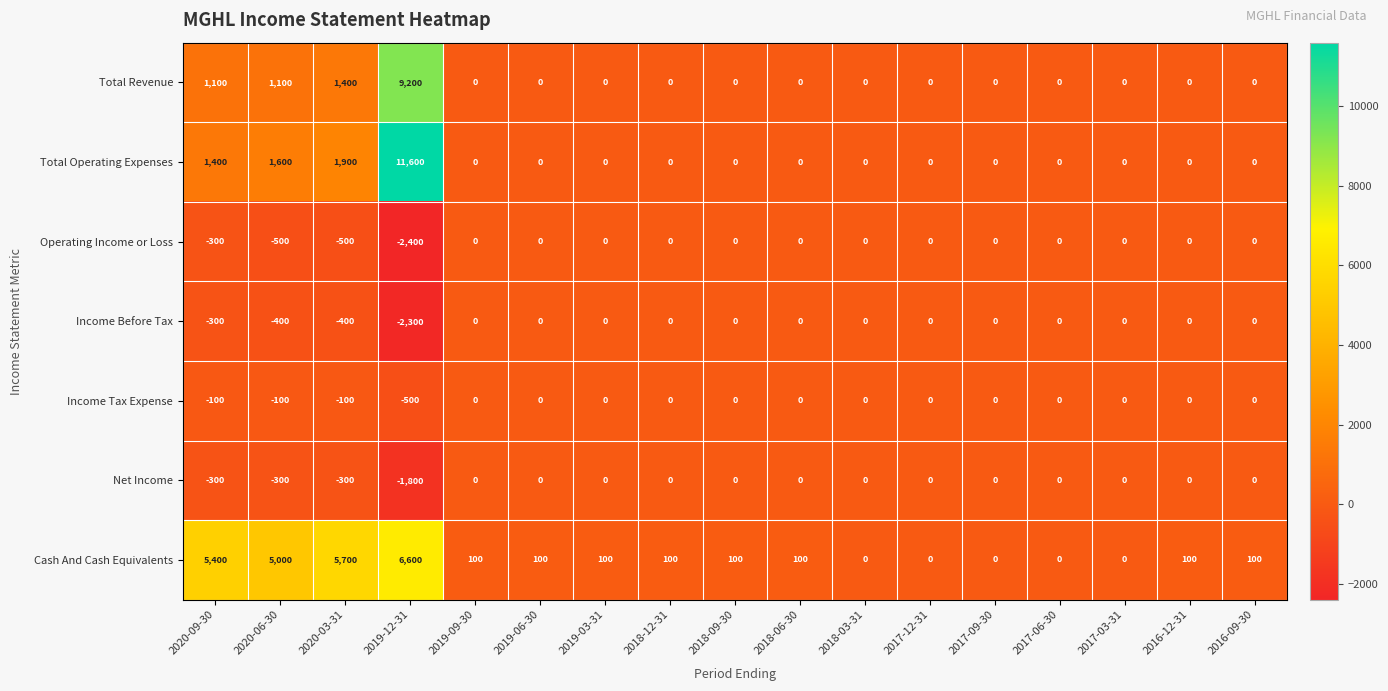

What is the sum of all Total Revenue values?

12800